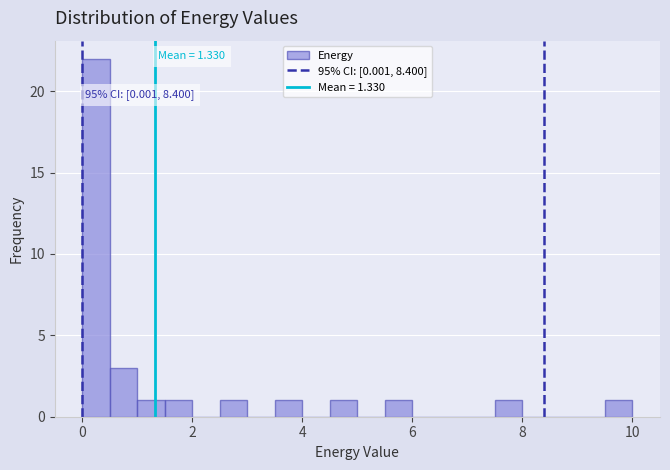

Around what value on the x-axis is the tallest bar? Give the approximate position of its centre, as read against the axis.

0.2